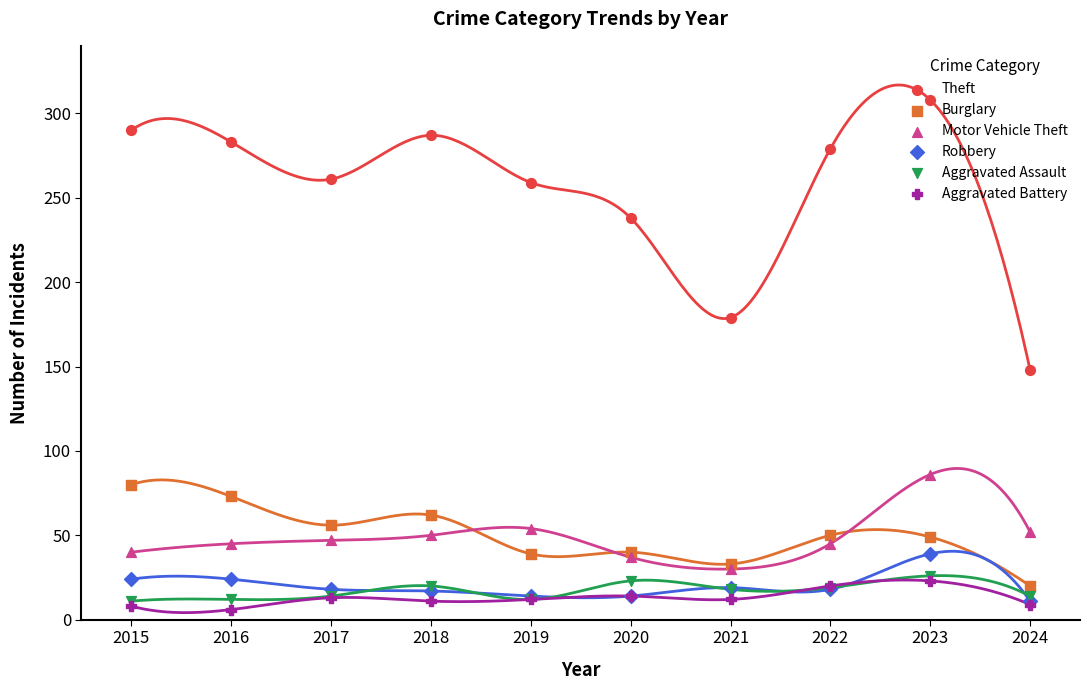

Which series contains the highest Y value?

Theft